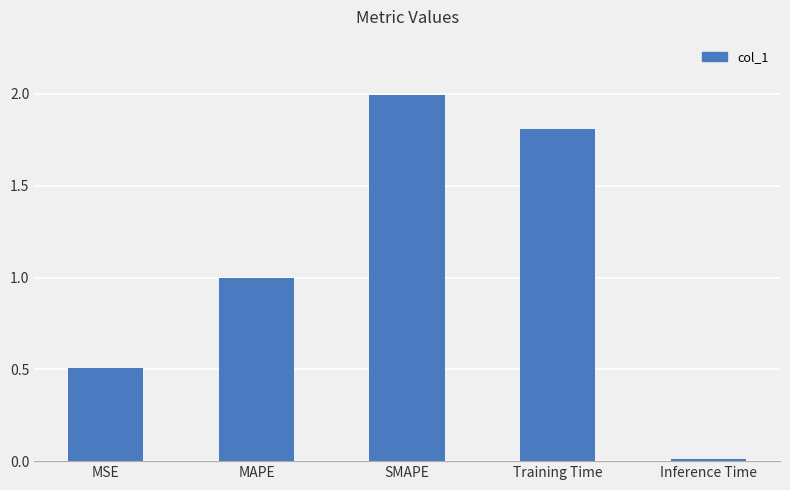

Rank the categories by value from lowest to highest.

Inference Time, MSE, MAPE, Training Time, SMAPE